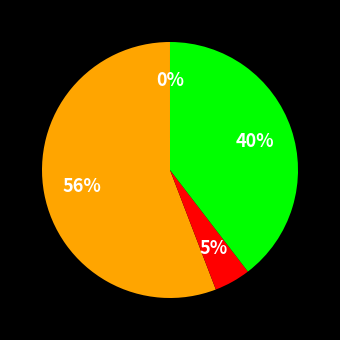

Does any single category account for the majority?

Yes